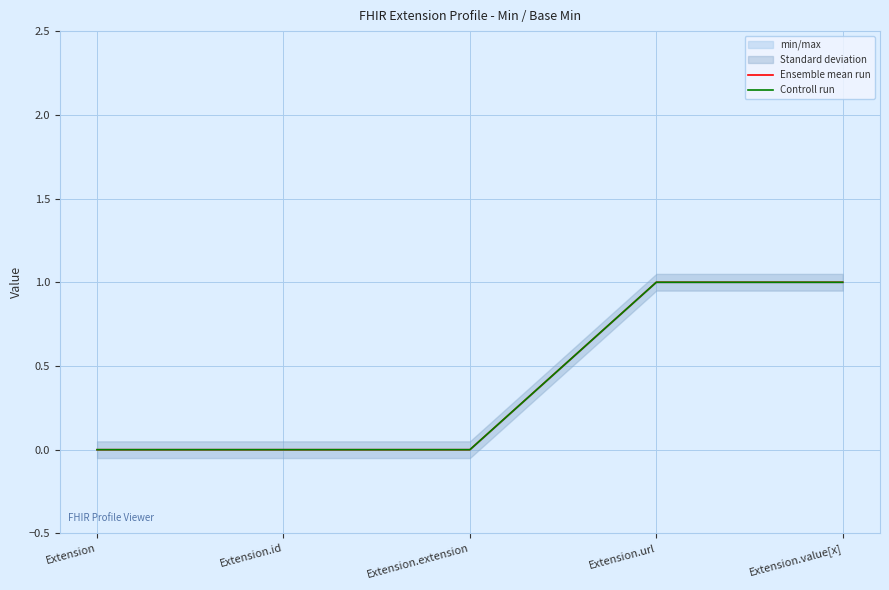

Reading left to right, what are all the values shown in this chart?

Ensemble mean run: Extension=0	Extension.id=0	Extension.extension=0	Extension.url=1	Extension.value[x]=1
Controll run: Extension=0	Extension.id=0	Extension.extension=0	Extension.url=1	Extension.value[x]=1